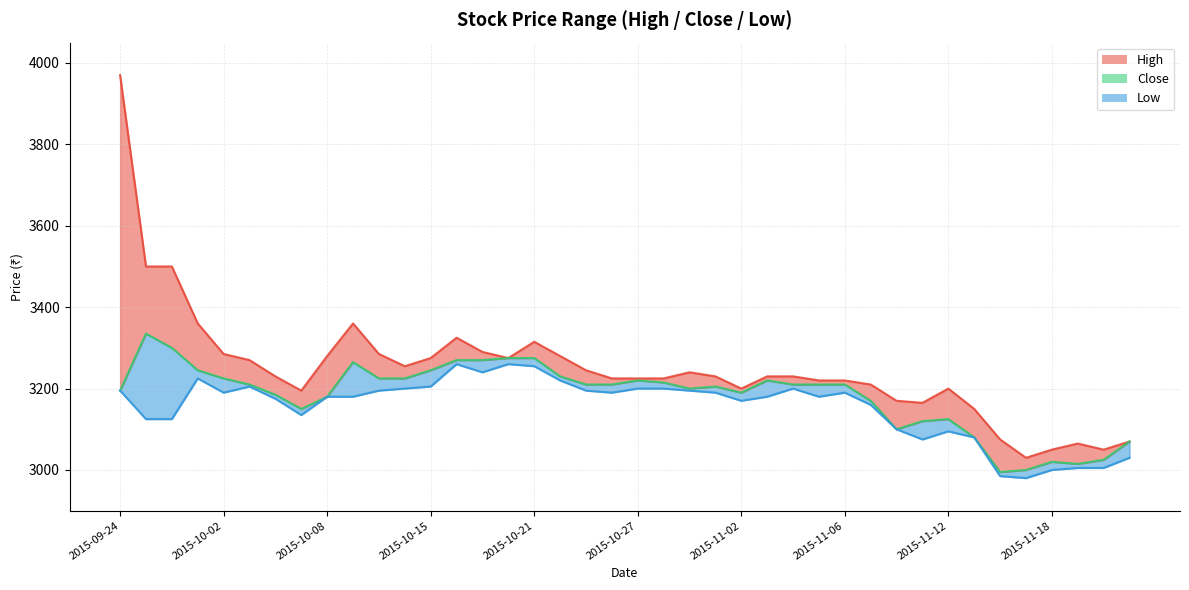

Rank the series at 2015-10-08 from lowest to highest value.

Close, Low, High